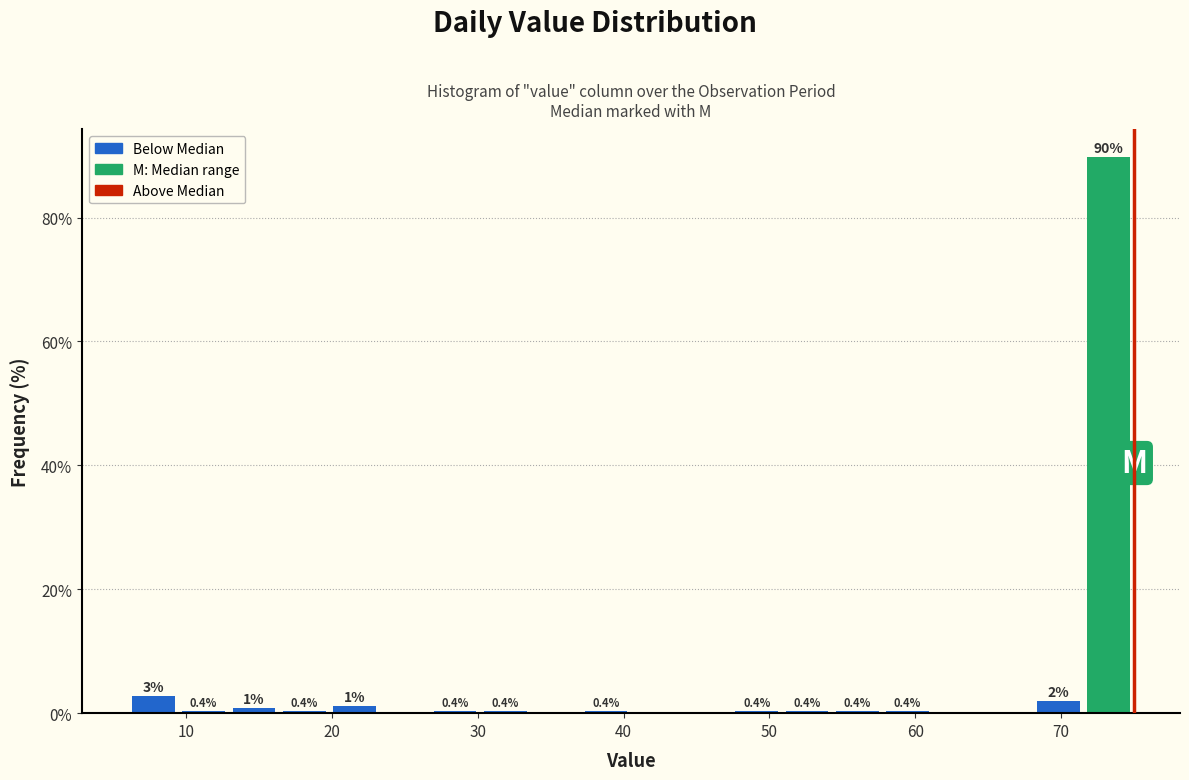

Around what value on the x-axis is the tallest bar? Give the approximate position of its centre, as read against the axis.

73